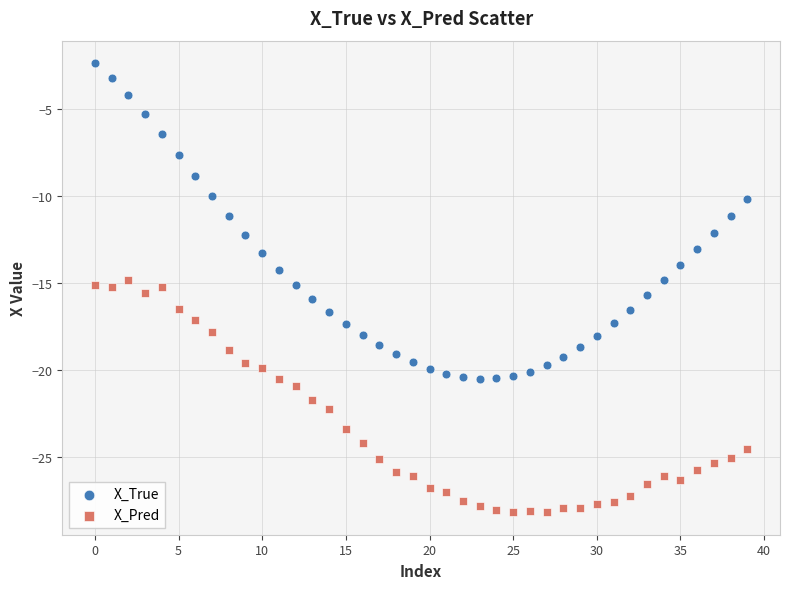

Across all data points, what is the range of Y values (max minus min)?

25.8